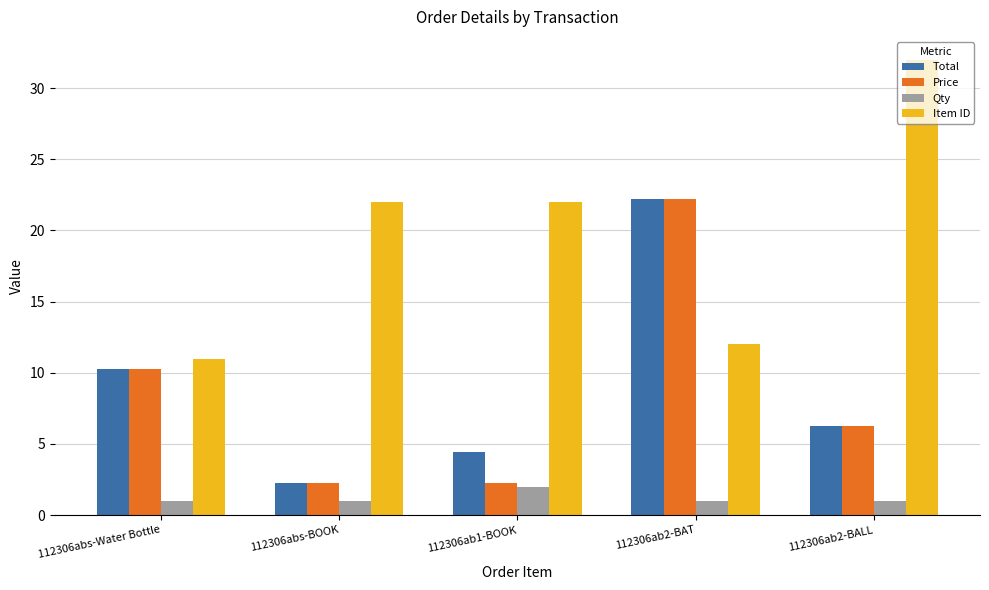

What is the minimum value for Item ID?

11.0